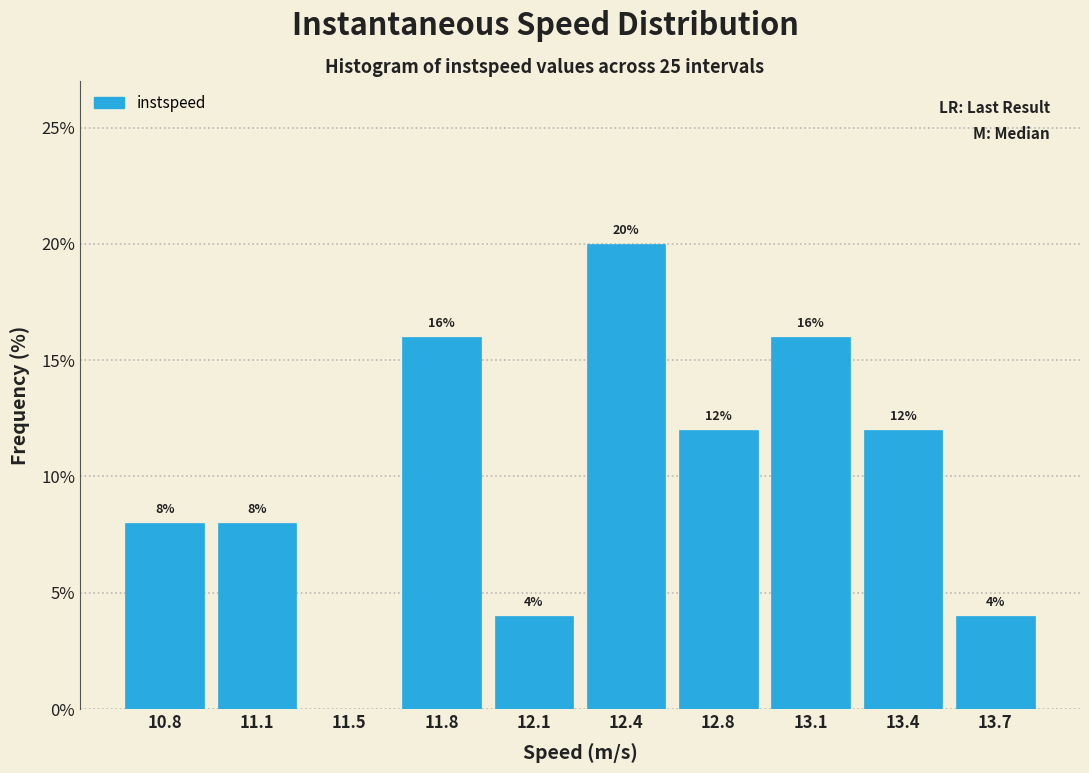

Reading left to right, what are all the values shown in this chart?

10.8=8	11.1=8	11.5=0	11.8=16	12.1=4	12.4=20	12.8=12	13.1=16	13.4=12	13.7=4